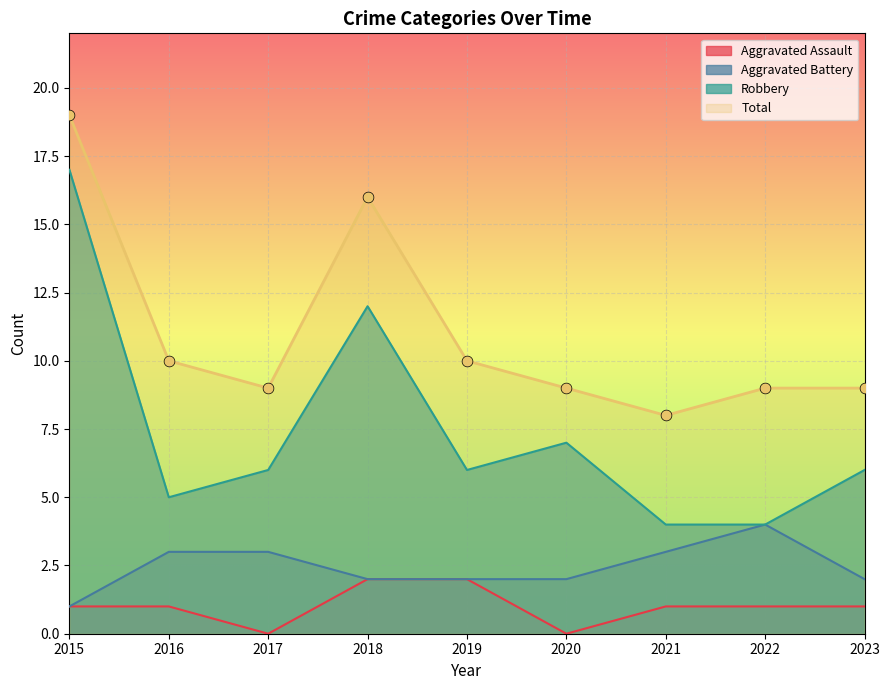

What is the total value across all series at 2018?

32